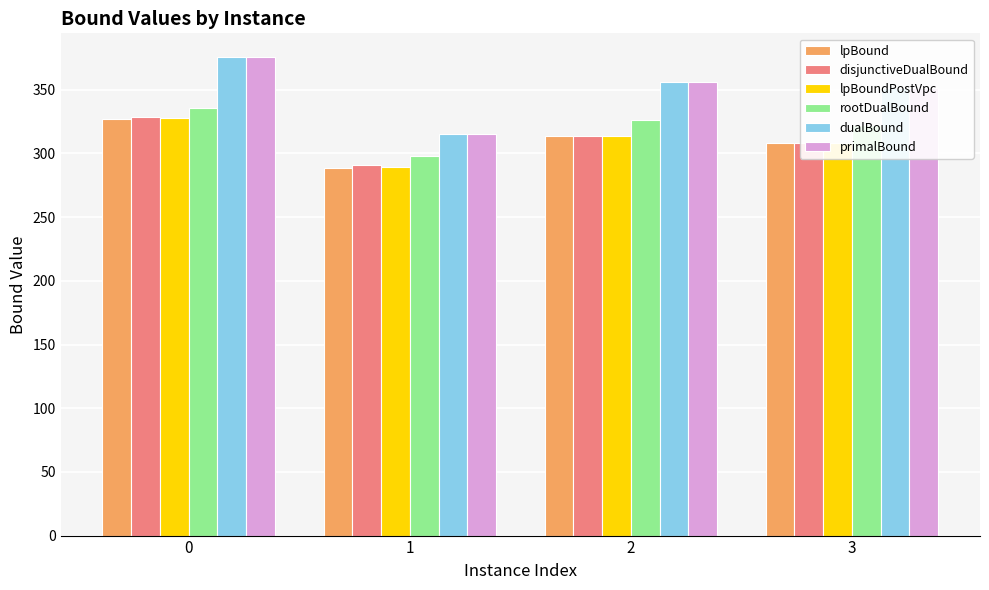

What value does the rootDualBound series have at 1?

297.9